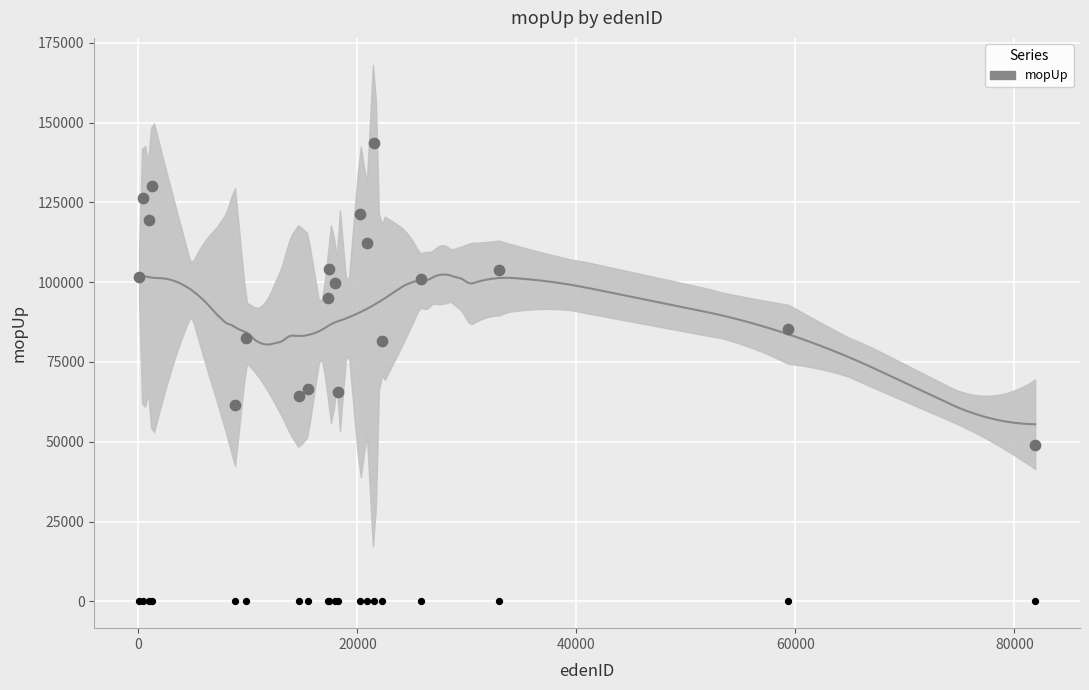

What is the change in value from 21542 to 25824?

-42735